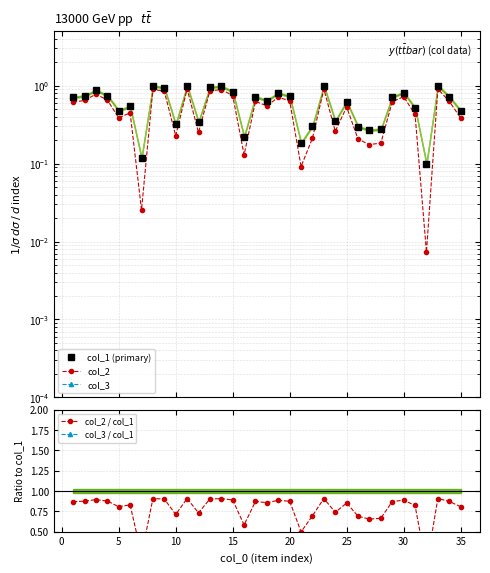

How many lines are shown in the chart?

5